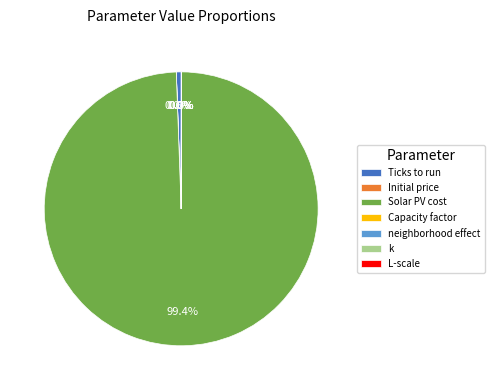

To the nearest percent, what is the average slice percentage?

14%